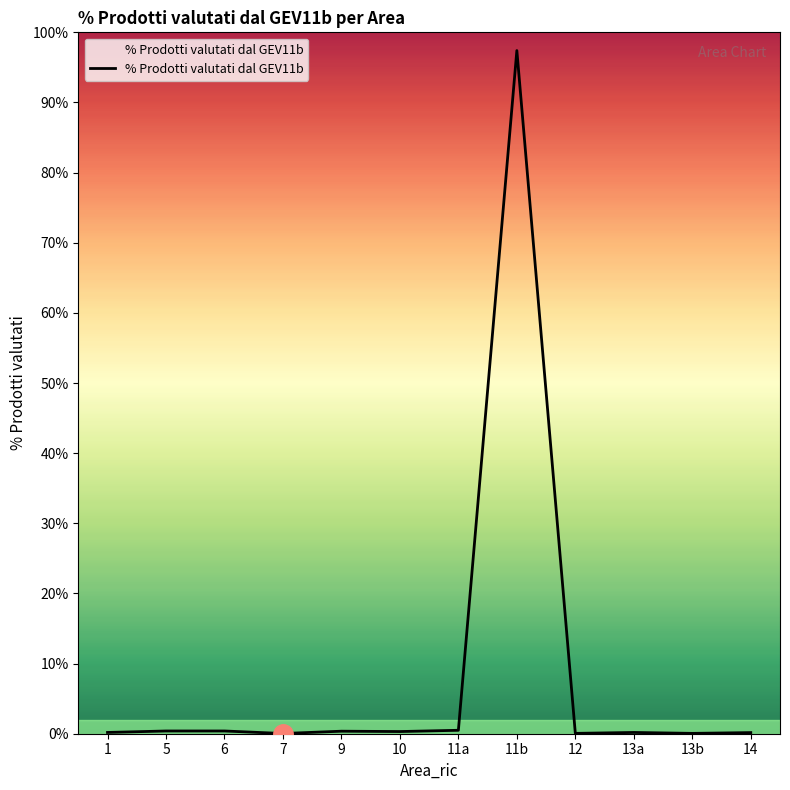

At which category does the chart reach its peak across all series?

11b